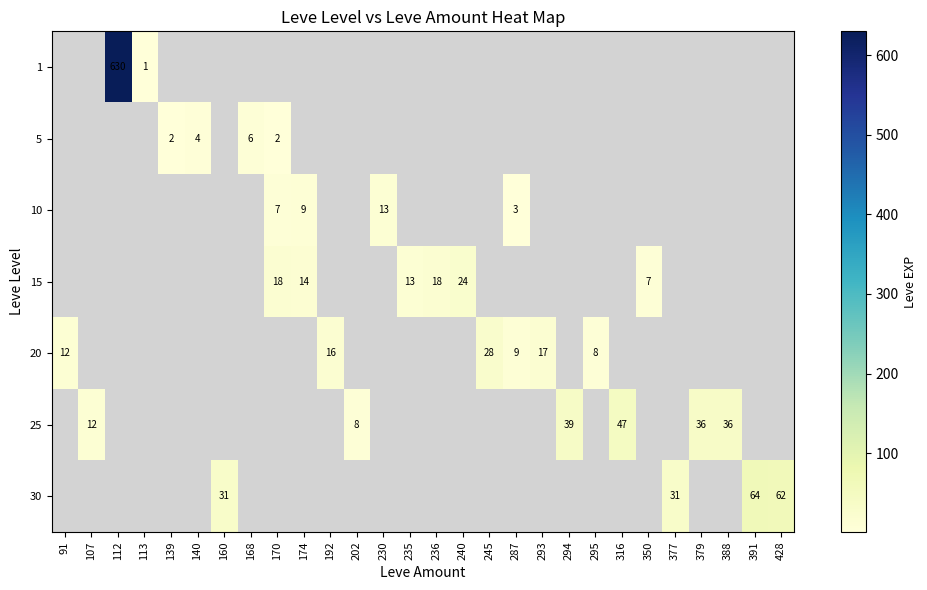

The value of 25 at 388 is 49. True or false?

False